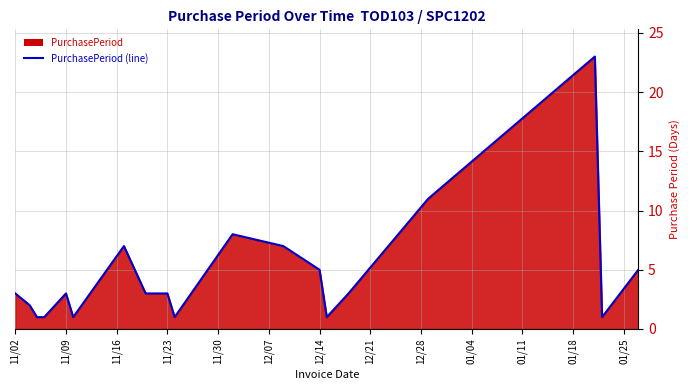

How many distinct data groups are displayed?

1